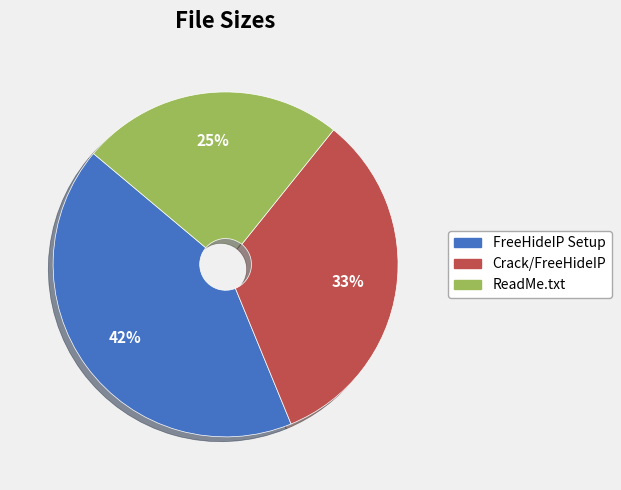

To the nearest percent, what is the average slice percentage?

33%